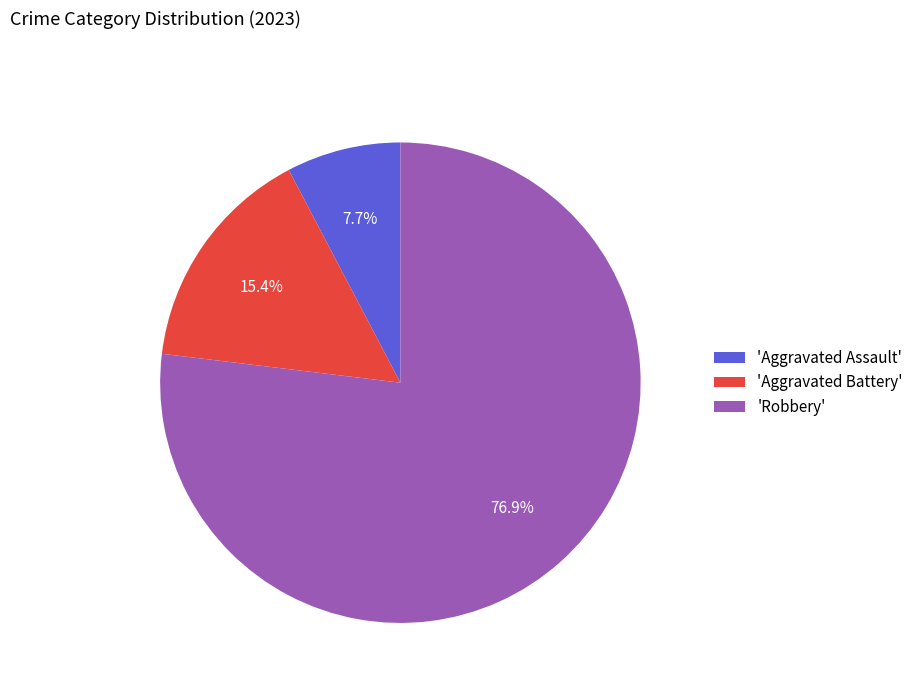

To the nearest percent, what is the difference between the largest and smallest slice percentages?

69%